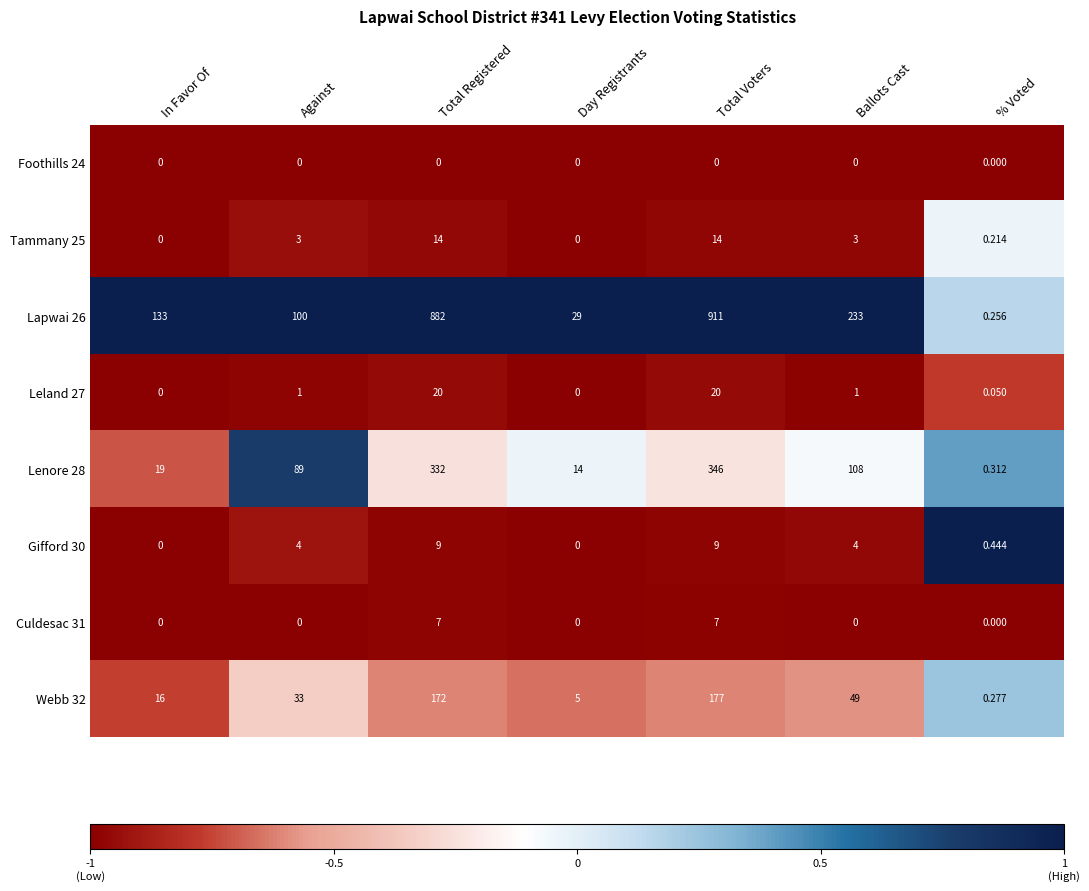

How many series are shown in this chart?

8